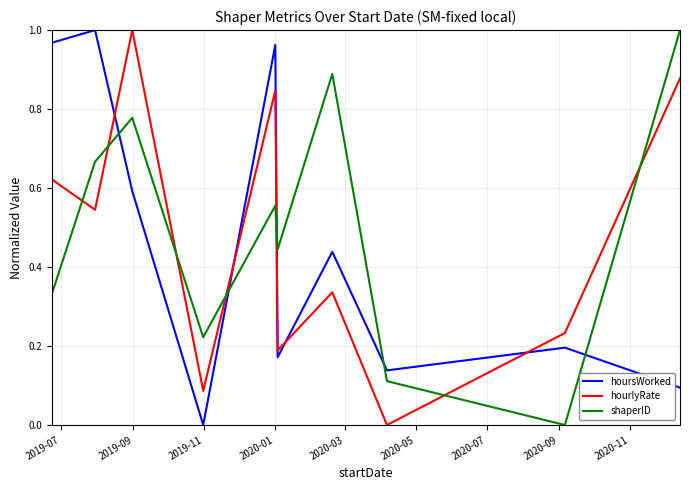

After their last crossing, which series has the higher values: hoursWorked or hourlyRate?

hourlyRate